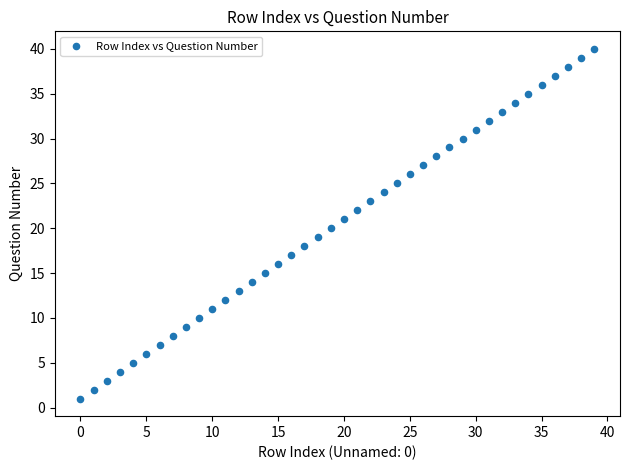

What is the range of Y values (max minus min)?

39